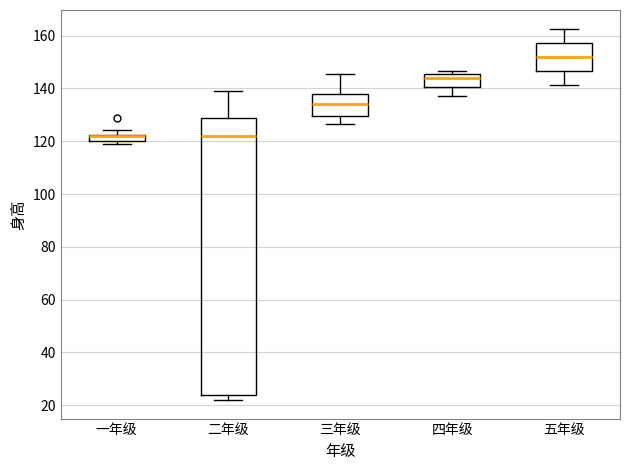

Which box is the tallest, from its lower edge to its upper edge?

二年级